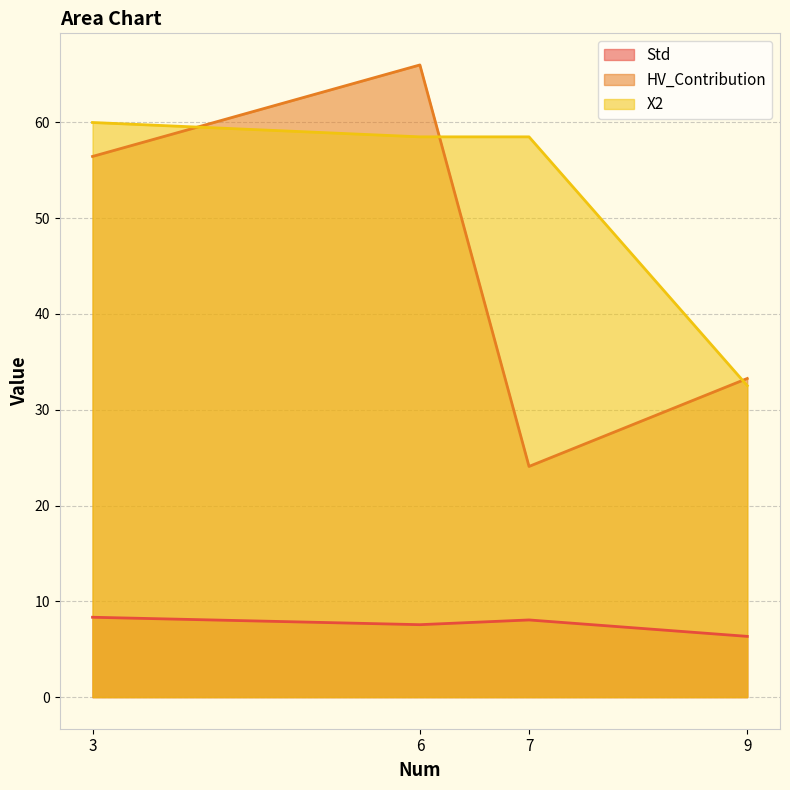

How many data points in Std are above 8?

2